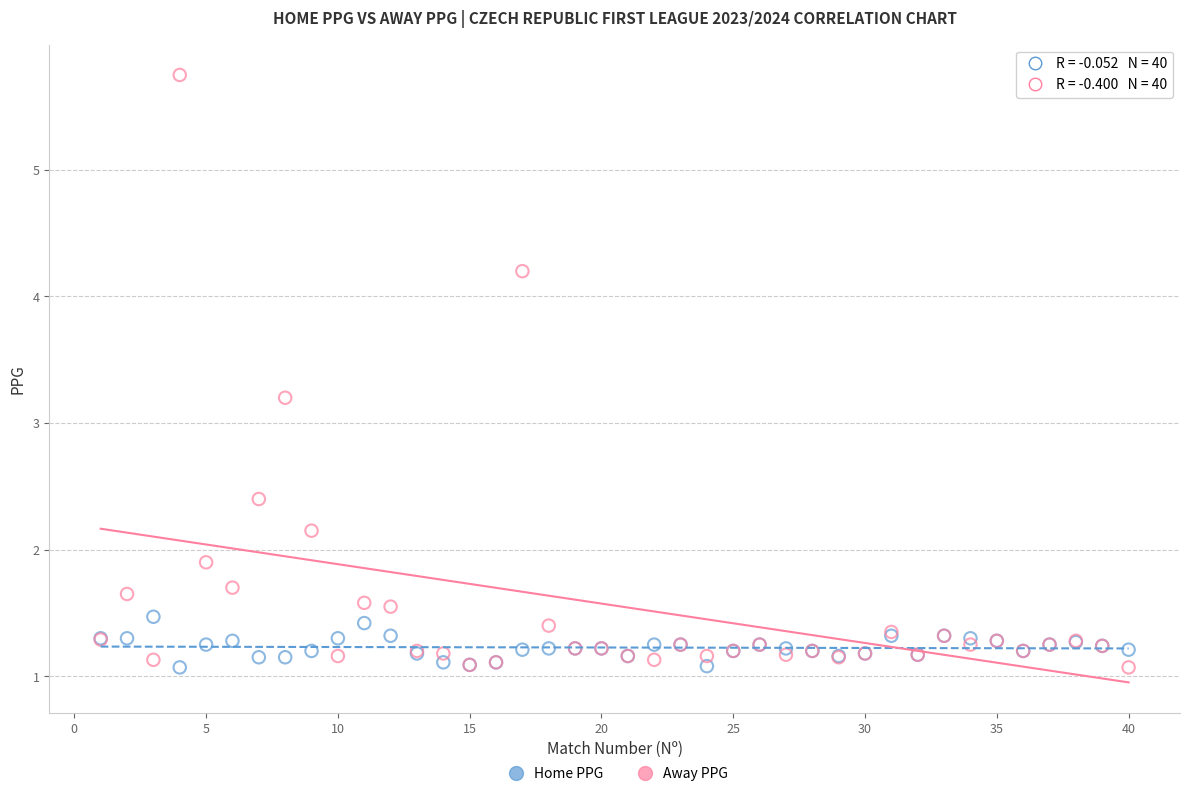

In the Away PPG series, what Y value is closest to 3?

3.2